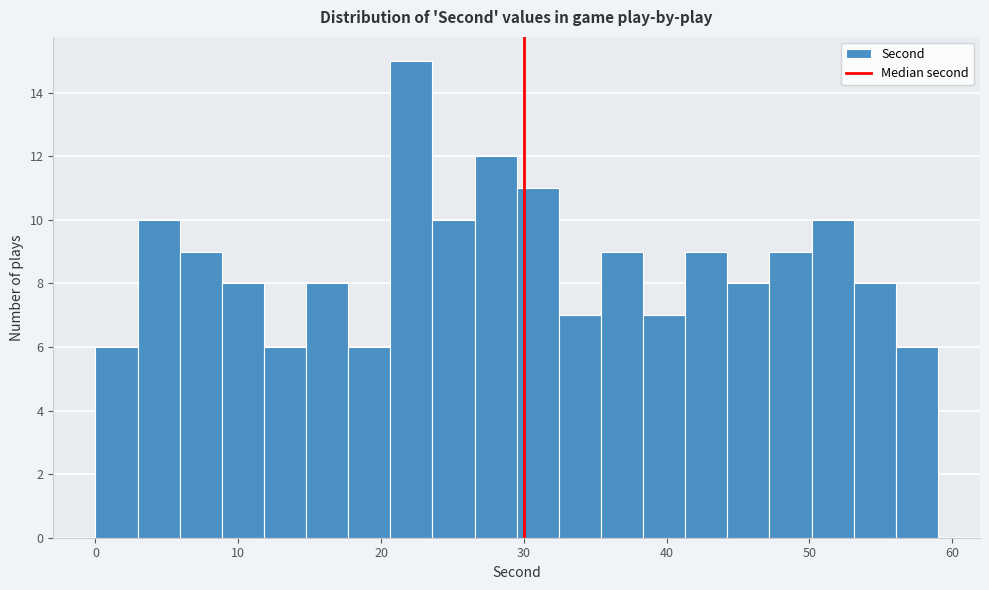

Around what value on the x-axis is the tallest bar? Give the approximate position of its centre, as read against the axis.

22